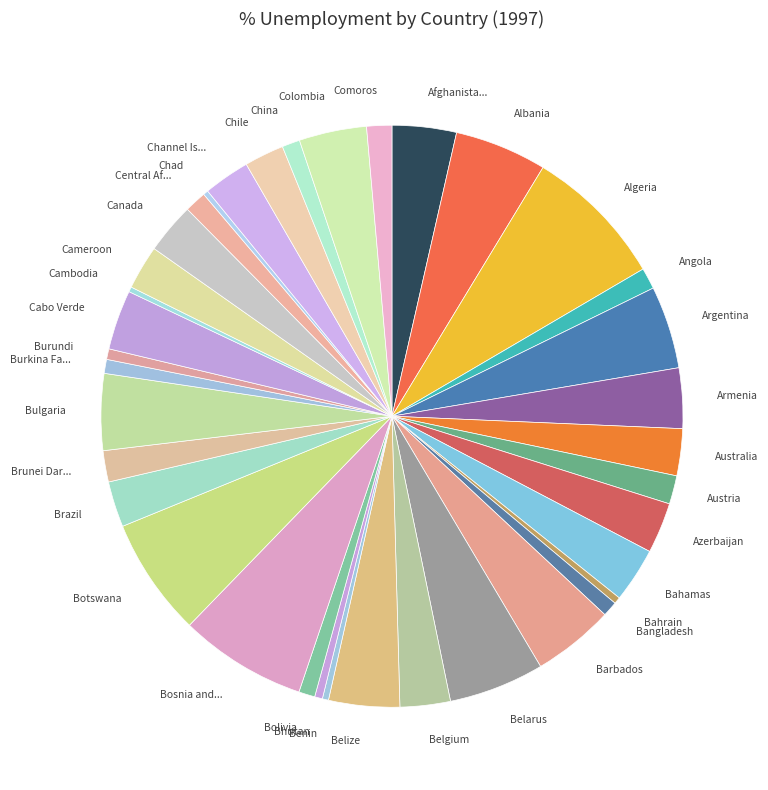

True or false: Chad accounts for 0% of the total.

True